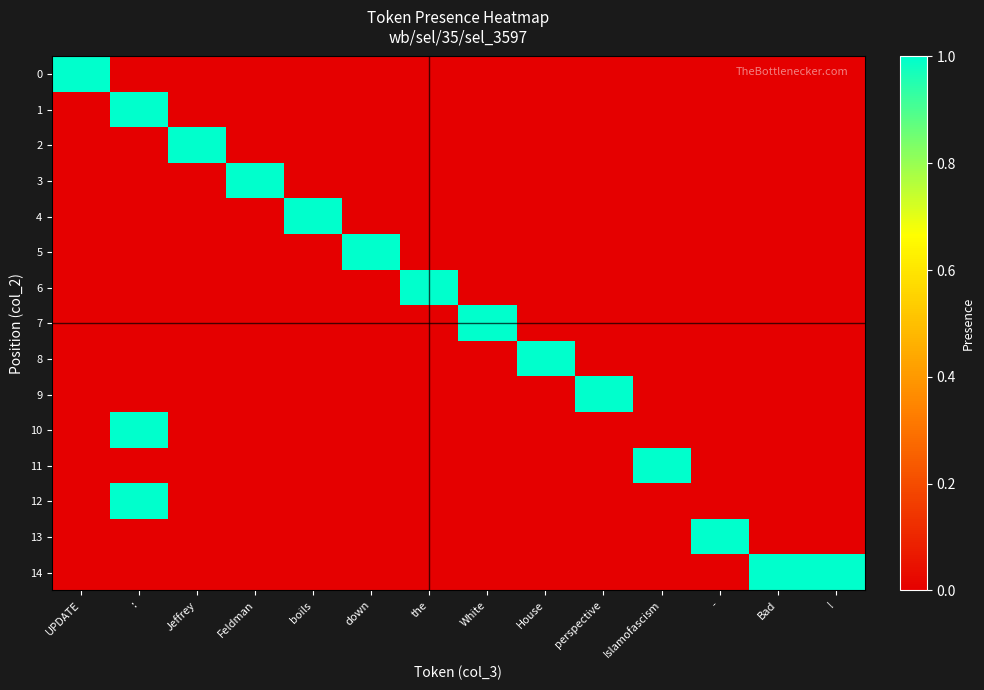

Between - and Jeffrey, which is larger?

-